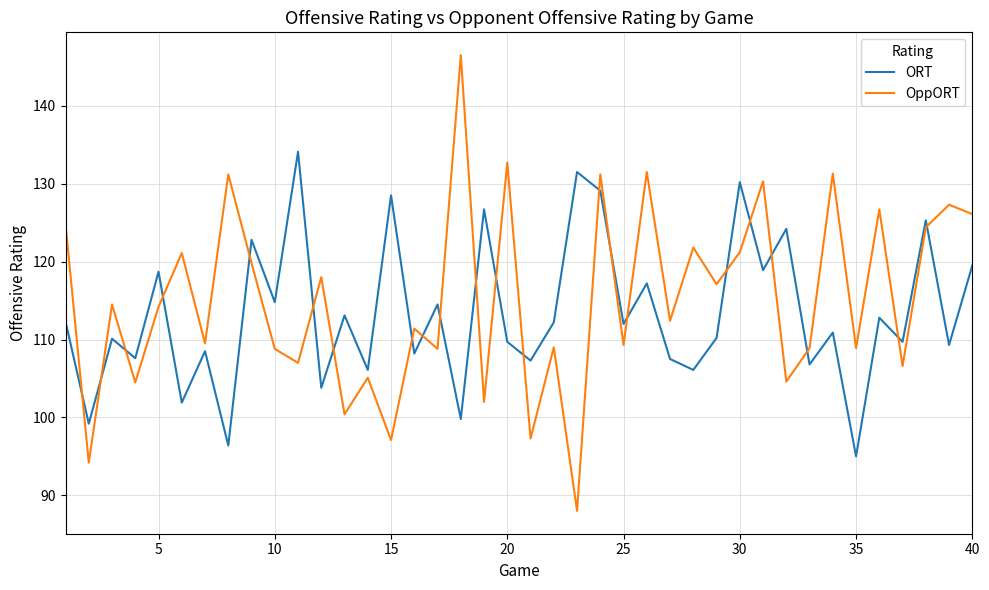

Which series has the widest spread of values?

OppORT